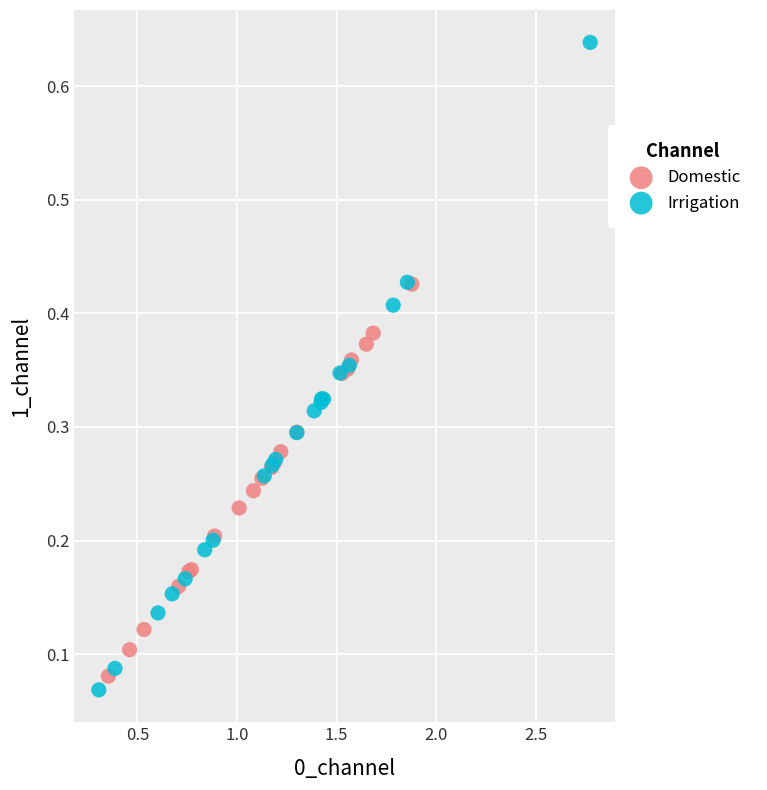

Which series contains the highest Y value?

Irrigation